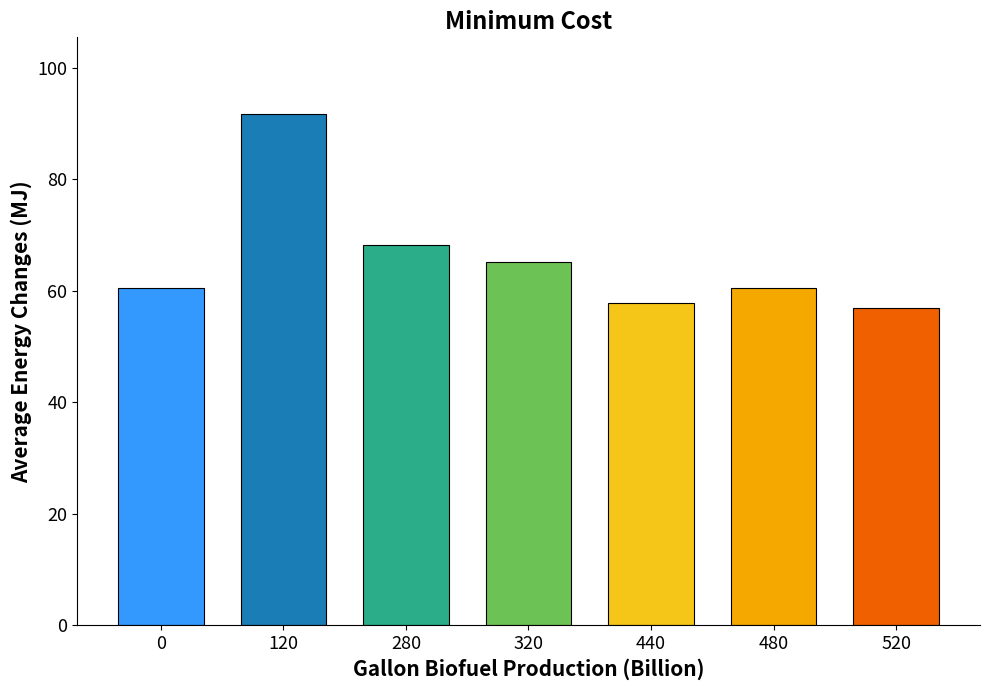

At which category does the chart reach its minimum across all series?

520